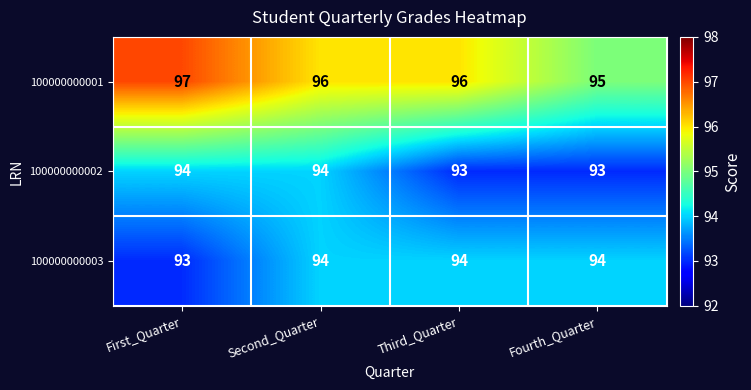

What is the greatest value displayed?

97